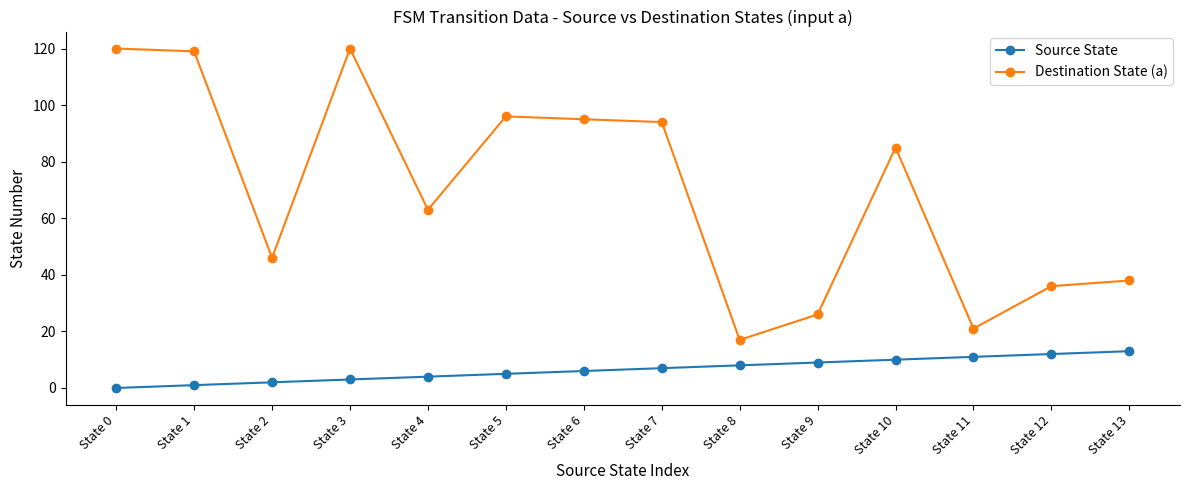

At State 3, list the series in order from largest to smallest.

Destination State (a), Source State